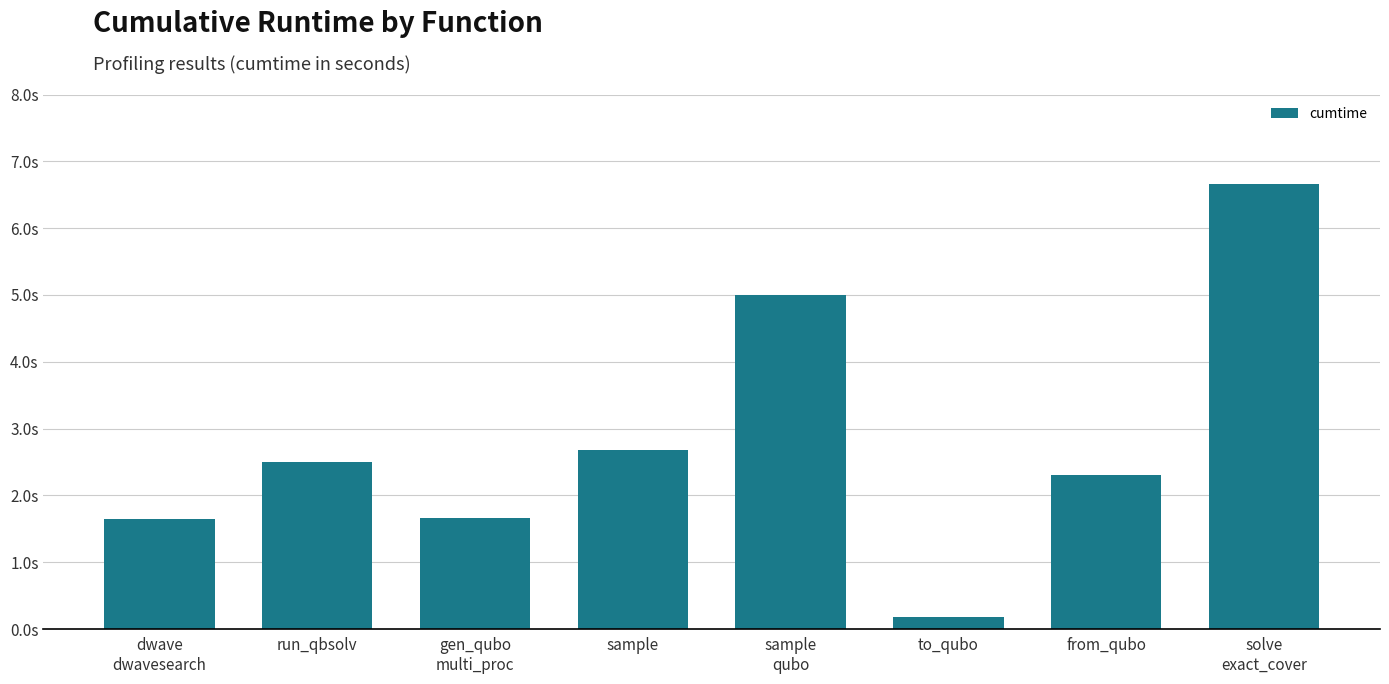

The value at dwave
dwavesearch is 2.6. True or false?

False